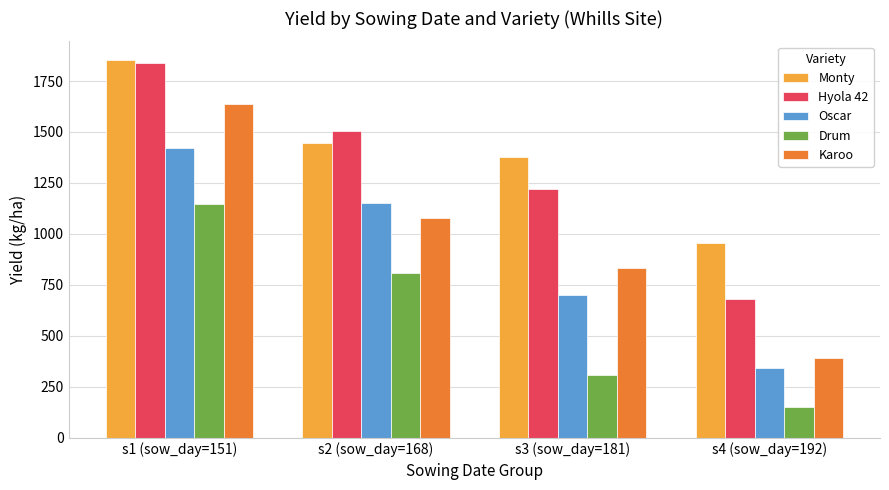

At s4 (sow_day=192), list the series in order from smallest to largest.

Drum, Oscar, Karoo, Hyola 42, Monty